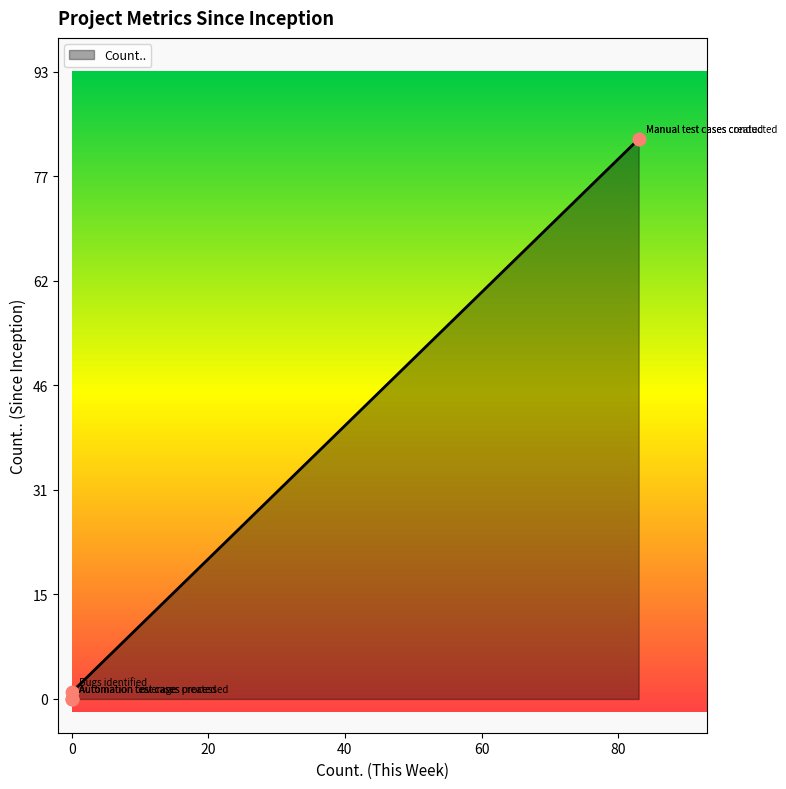

What is the change in value from Manual test cases conducted to Automation test cases processed?

-83